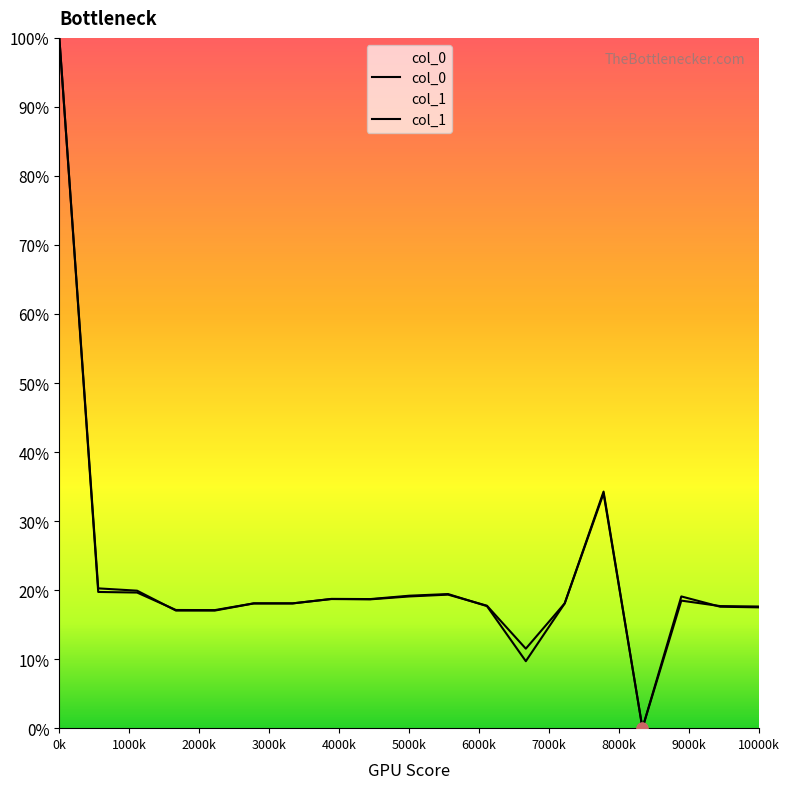

How many lines are shown in the chart?

2